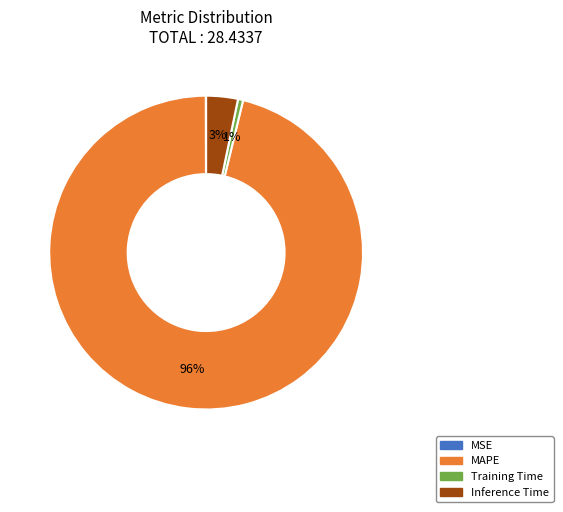

Which slice is the largest?

MAPE